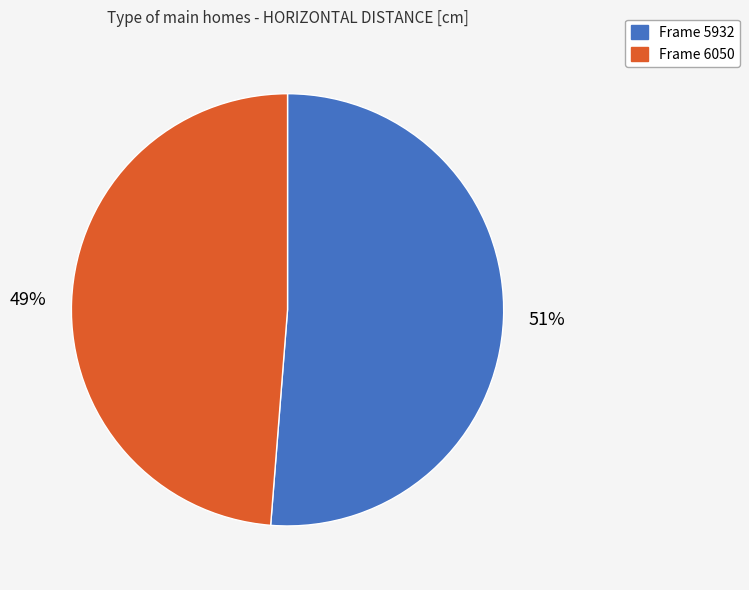

Is there a majority slice in this chart?

Yes